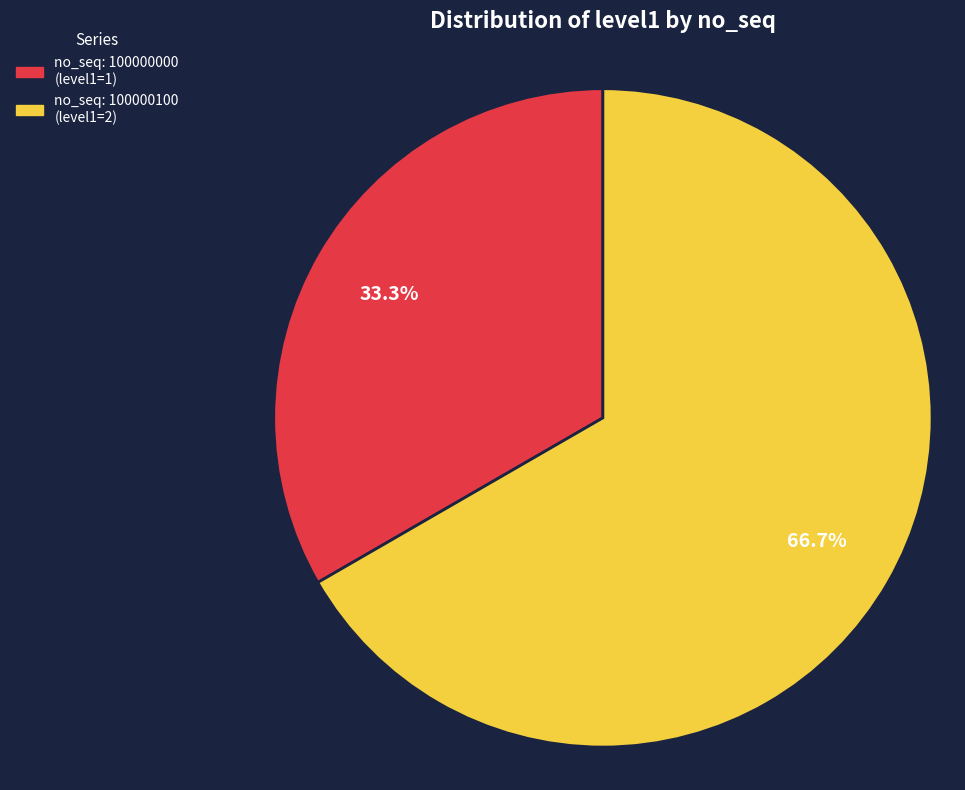

Does any single category account for the majority?

Yes